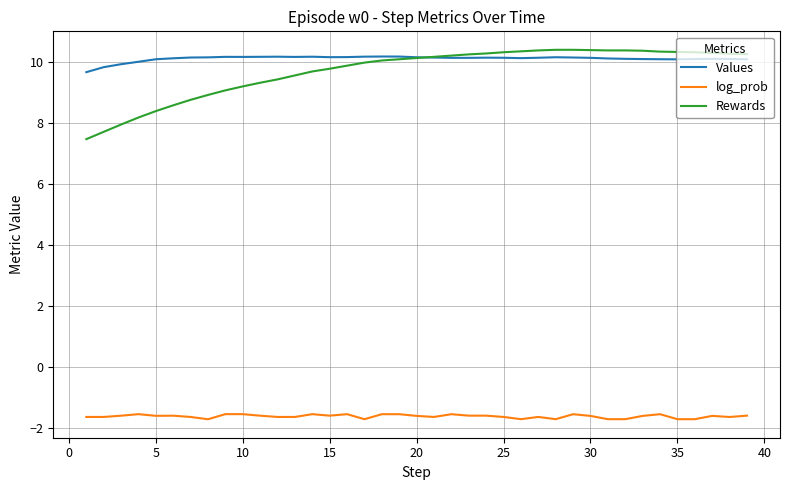

Which series has the widest spread of values?

Rewards